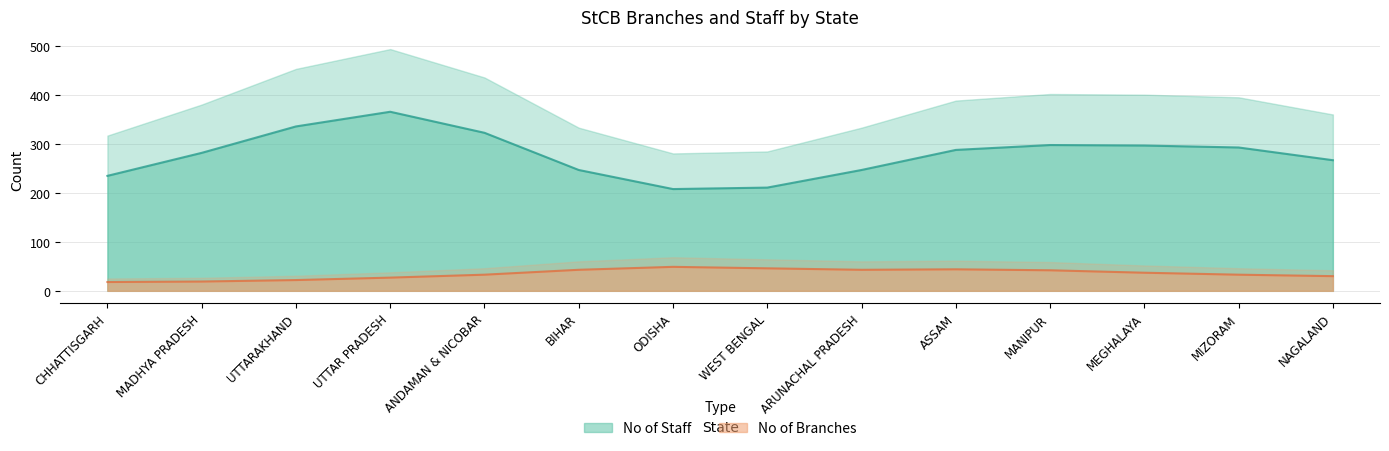

True or false: No of Branches and No of Staff intersect in this chart.

False